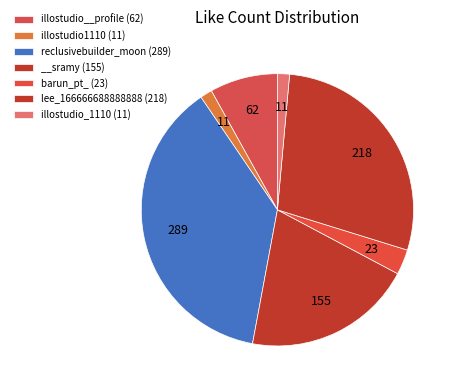

To the nearest percent, what is the average slice percentage?

14%